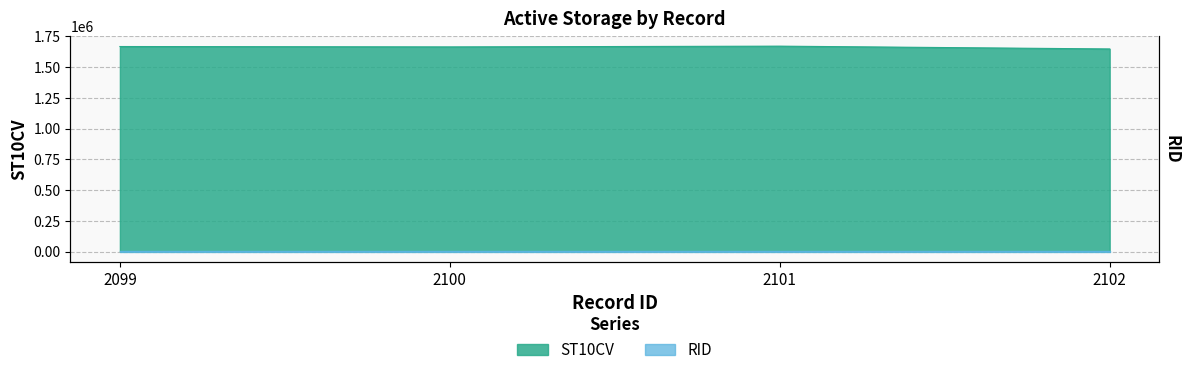

Which has a higher value, 2101 or 2099?

2101